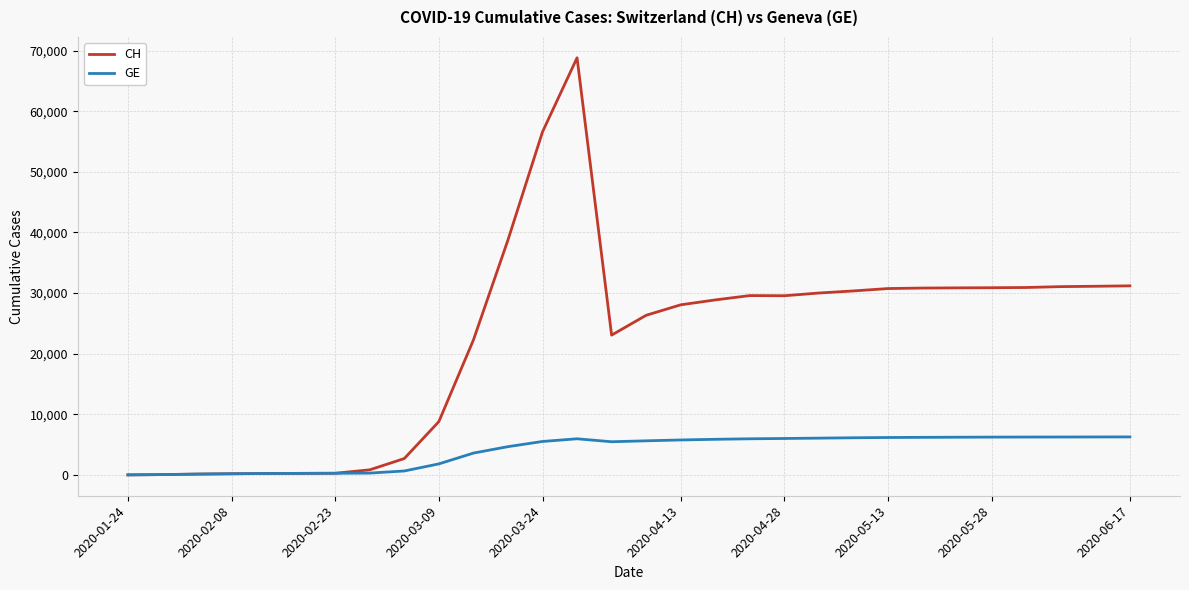

What is the average value of the GE series?

4014